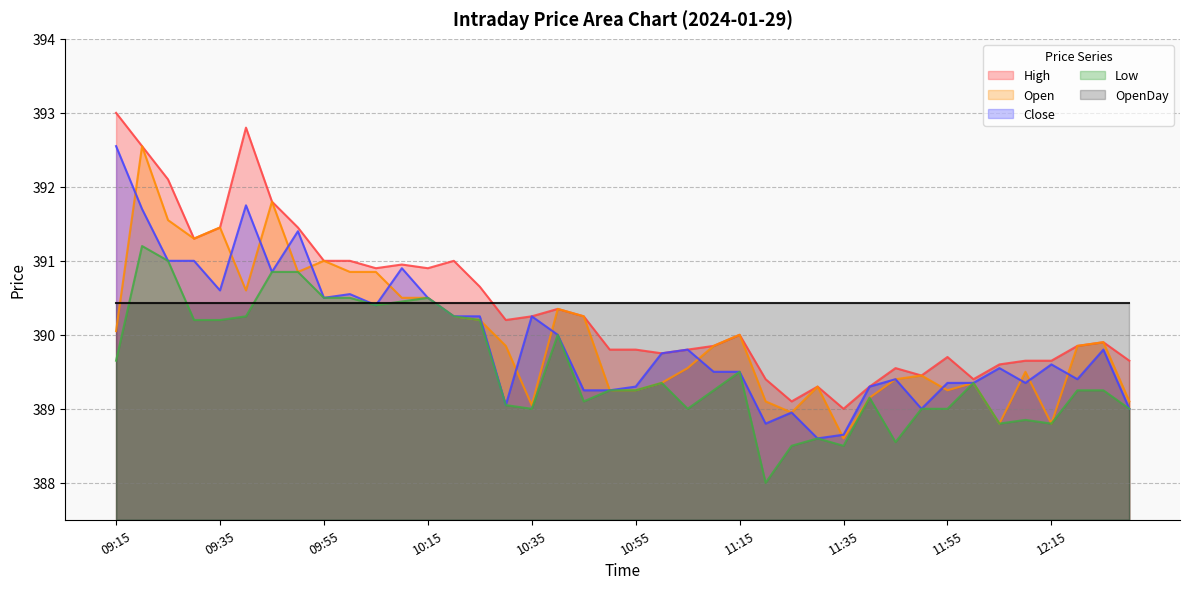

What position from the left is 11:15?

25